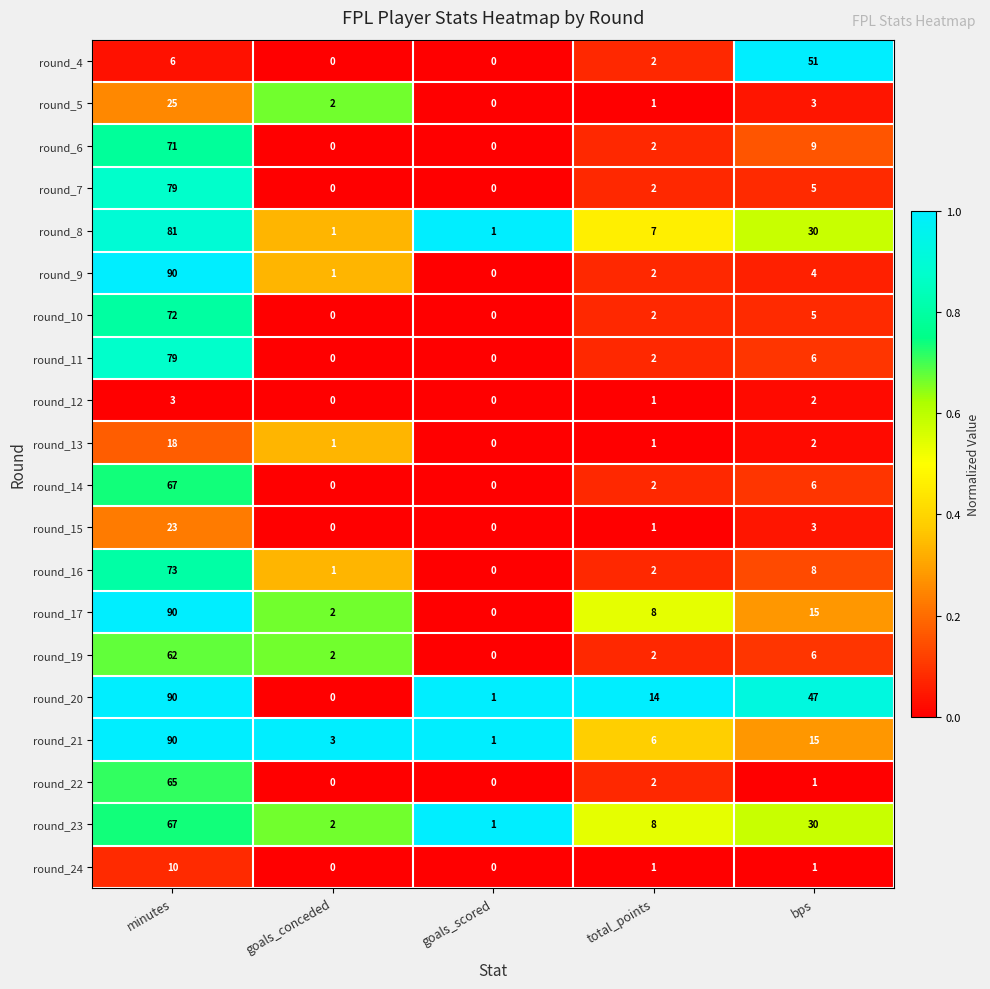

At how many categories does at least one series exceed 0?

5